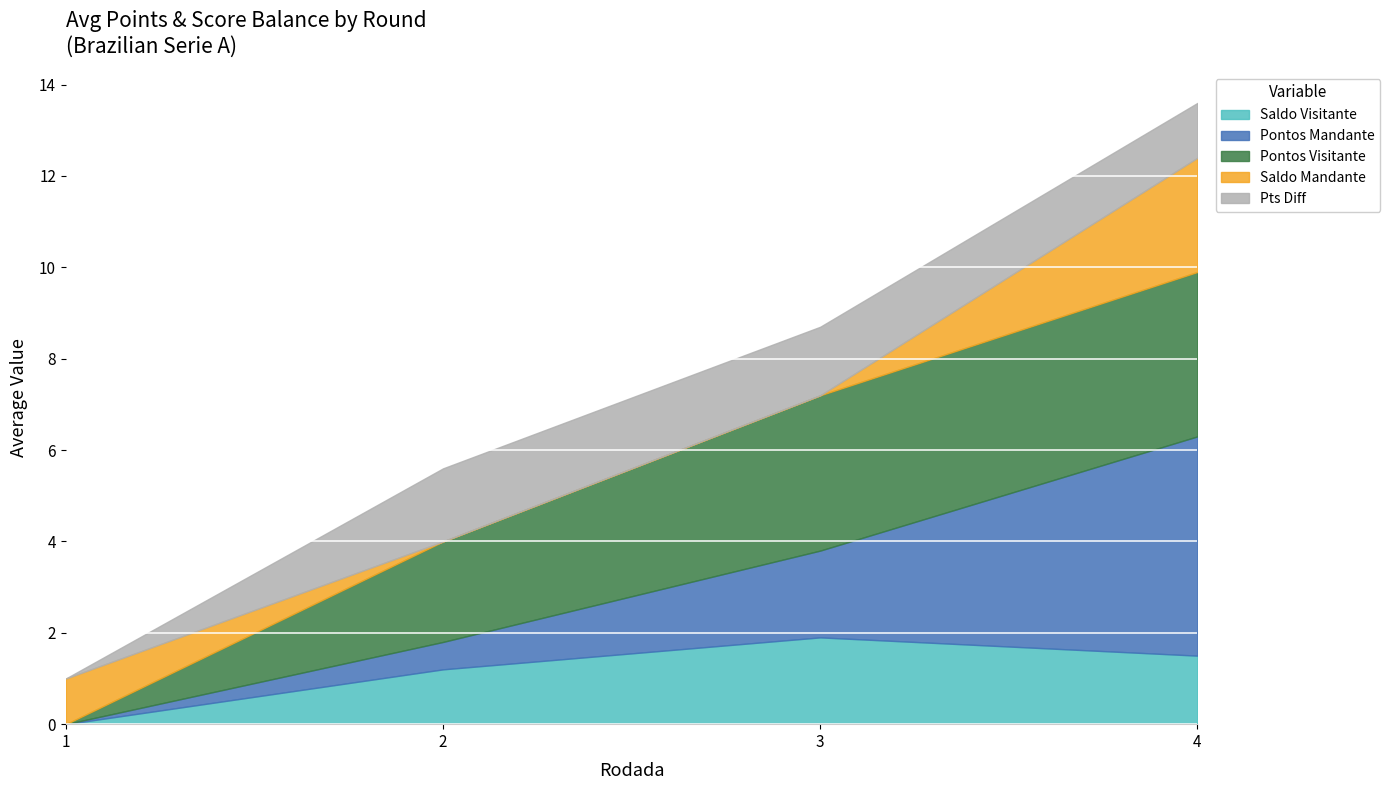

How many distinct data groups are displayed?

5